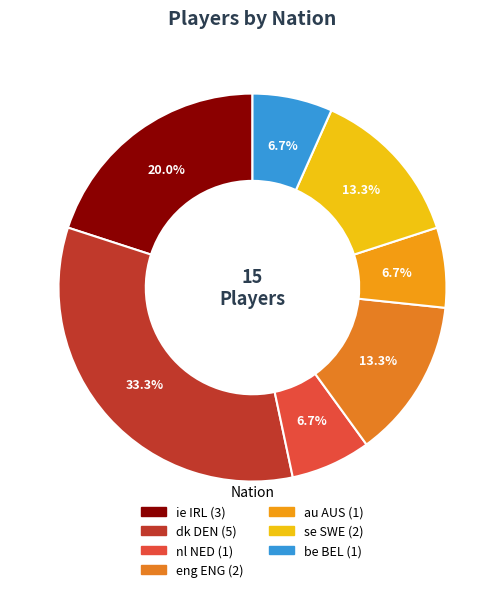

To the nearest percent, what is the combined percentage of eng ENG and ie IRL?

33%